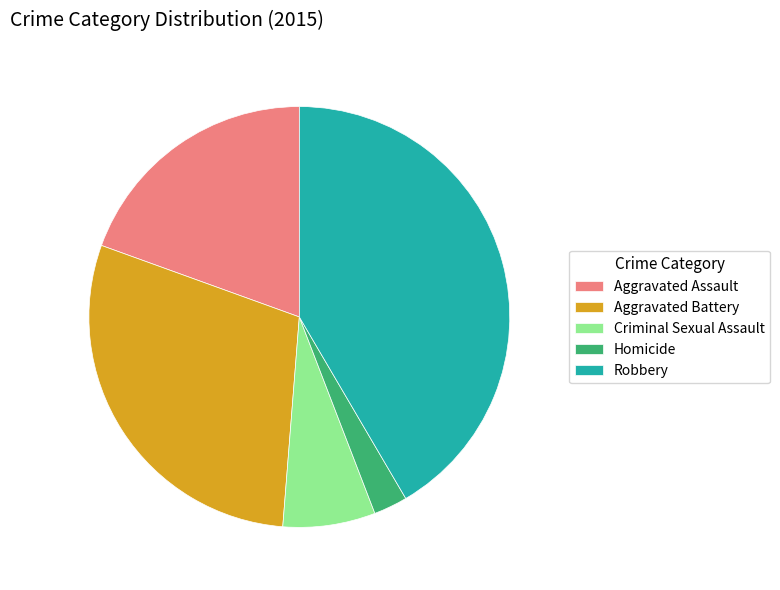

Is there any slice that represents more than half of the pie?

No